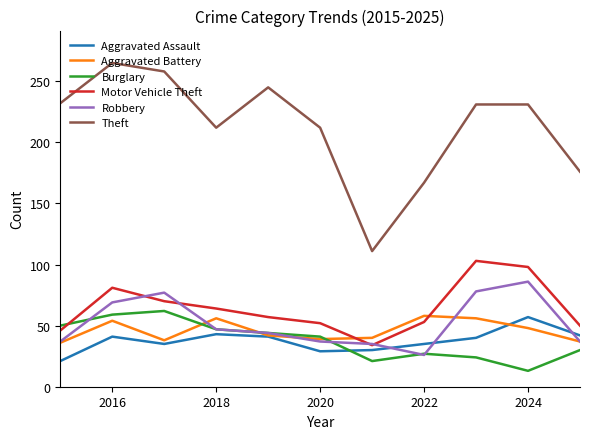

Does the chart have visible grid lines?

No